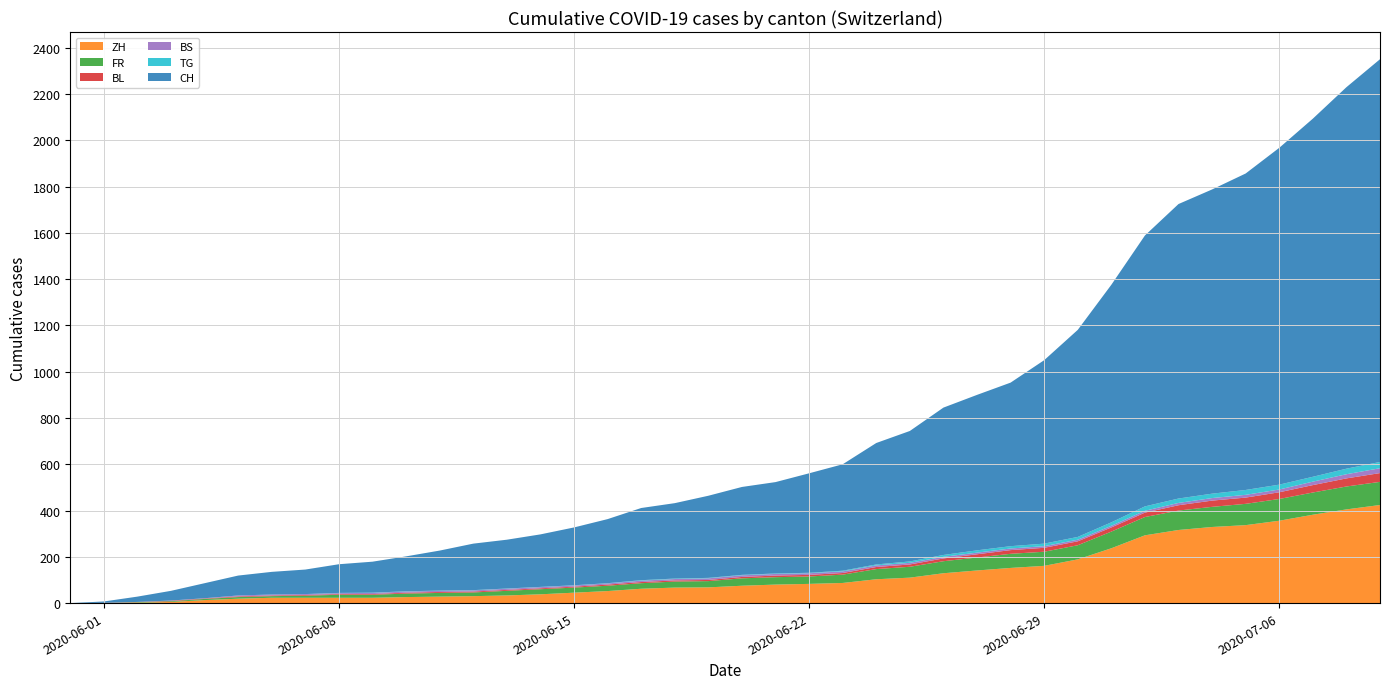

Reading left to right, transcribe all the data shown in this chart.

CH: 2020-05-31=0	2020-06-01=6	2020-06-02=23	2020-06-03=42	2020-06-04=65	2020-06-05=86	2020-06-06=98	2020-06-07=106	2020-06-08=124	2020-06-09=134	2020-06-10=151	2020-06-11=173	2020-06-12=201	2020-06-13=211	2020-06-14=227	2020-06-15=250	2020-06-16=277	2020-06-17=312	2020-06-18=326	2020-06-19=355	2020-06-20=380	2020-06-21=395	2020-06-22=430	2020-06-23=460	2020-06-24=525	2020-06-25=564	2020-06-26=637	2020-06-27=672	2020-06-28=707	2020-06-29=793	2020-06-30=895	2020-07-01=1027	2020-07-02=1171	2020-07-03=1273	2020-07-04=1315	2020-07-05=1368	2020-07-06=1456	2020-07-07=1548	2020-07-08=1649	2020-07-09=1741
ZH: 2020-05-31=0	2020-06-01=0	2020-06-02=2	2020-06-03=5	2020-06-04=13	2020-06-05=19	2020-06-06=23	2020-06-07=23	2020-06-08=23	2020-06-09=23	2020-06-10=26	2020-06-11=28	2020-06-12=30	2020-06-13=33	2020-06-14=38	2020-06-15=45	2020-06-16=52	2020-06-17=62	2020-06-18=67	2020-06-19=68	2020-06-20=75	2020-06-21=80	2020-06-22=83	2020-06-23=87	2020-06-24=103	2020-06-25=110	2020-06-26=129	2020-06-27=141	2020-06-28=152	2020-06-29=161	2020-06-30=189	2020-07-01=237	2020-07-02=293	2020-07-03=316	2020-07-04=329	2020-07-05=337	2020-07-06=356	2020-07-07=382	2020-07-08=405	2020-07-09=424
FR: 2020-05-31=0	2020-06-01=0	2020-06-02=2	2020-06-03=3	2020-06-04=5	2020-06-05=7	2020-06-06=7	2020-06-07=9	2020-06-08=13	2020-06-09=13	2020-06-10=15	2020-06-11=16	2020-06-12=16	2020-06-13=20	2020-06-14=22	2020-06-15=22	2020-06-16=23	2020-06-17=24	2020-06-18=26	2020-06-19=27	2020-06-20=32	2020-06-21=32	2020-06-22=32	2020-06-23=36	2020-06-24=44	2020-06-25=47	2020-06-26=52	2020-06-27=56	2020-06-28=61	2020-06-29=61	2020-06-30=61	2020-07-01=72	2020-07-02=79	2020-07-03=84	2020-07-04=87	2020-07-05=92	2020-07-06=94	2020-07-07=96	2020-07-08=99	2020-07-09=100
BL: 2020-05-31=0	2020-06-01=1	2020-06-02=1	2020-06-03=2	2020-06-04=2	2020-06-05=3	2020-06-06=3	2020-06-07=3	2020-06-08=3	2020-06-09=3	2020-06-10=4	2020-06-11=4	2020-06-12=4	2020-06-13=4	2020-06-14=4	2020-06-15=4	2020-06-16=5	2020-06-17=5	2020-06-18=5	2020-06-19=5	2020-06-20=6	2020-06-21=7	2020-06-22=7	2020-06-23=7	2020-06-24=9	2020-06-25=10	2020-06-26=12	2020-06-27=14	2020-06-28=16	2020-06-29=17	2020-06-30=17	2020-07-01=18	2020-07-02=19	2020-07-03=23	2020-07-04=27	2020-07-05=27	2020-07-06=29	2020-07-07=32	2020-07-08=35	2020-07-09=38
BS: 2020-05-31=0	2020-06-01=0	2020-06-02=0	2020-06-03=1	2020-06-04=1	2020-06-05=4	2020-06-06=4	2020-06-07=4	2020-06-08=4	2020-06-09=5	2020-06-10=5	2020-06-11=5	2020-06-12=5	2020-06-13=5	2020-06-14=5	2020-06-15=5	2020-06-16=5	2020-06-17=6	2020-06-18=6	2020-06-19=7	2020-06-20=7	2020-06-21=7	2020-06-22=7	2020-06-23=7	2020-06-24=7	2020-06-25=7	2020-06-26=7	2020-06-27=7	2020-06-28=7	2020-06-29=7	2020-06-30=7	2020-07-01=7	2020-07-02=8	2020-07-03=10	2020-07-04=11	2020-07-05=12	2020-07-06=12	2020-07-07=15	2020-07-08=18	2020-07-09=21
TG: 2020-05-31=0	2020-06-01=0	2020-06-02=0	2020-06-03=0	2020-06-04=0	2020-06-05=0	2020-06-06=0	2020-06-07=0	2020-06-08=1	2020-06-09=1	2020-06-10=1	2020-06-11=1	2020-06-12=1	2020-06-13=1	2020-06-14=1	2020-06-15=1	2020-06-16=1	2020-06-17=2	2020-06-18=2	2020-06-19=2	2020-06-20=2	2020-06-21=2	2020-06-22=2	2020-06-23=3	2020-06-24=4	2020-06-25=6	2020-06-26=8	2020-06-27=10	2020-06-28=10	2020-06-29=11	2020-06-30=12	2020-07-01=15	2020-07-02=19	2020-07-03=19	2020-07-04=19	2020-07-05=21	2020-07-06=21	2020-07-07=21	2020-07-08=24	2020-07-09=27